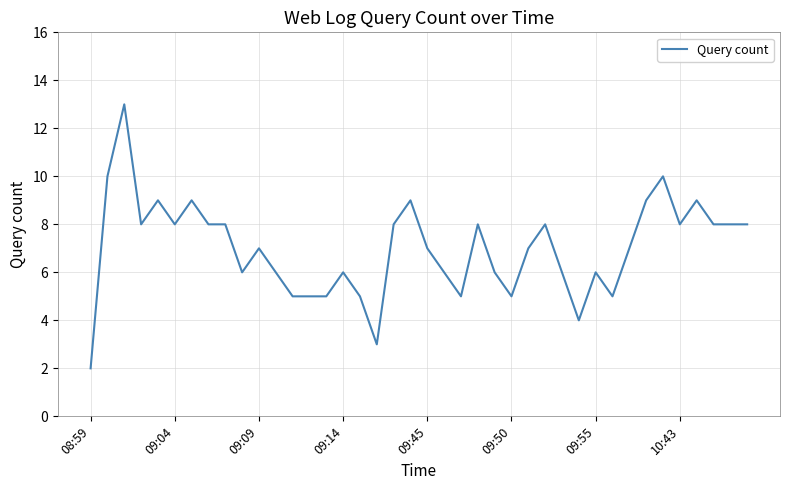

What is the smallest value displayed?

2